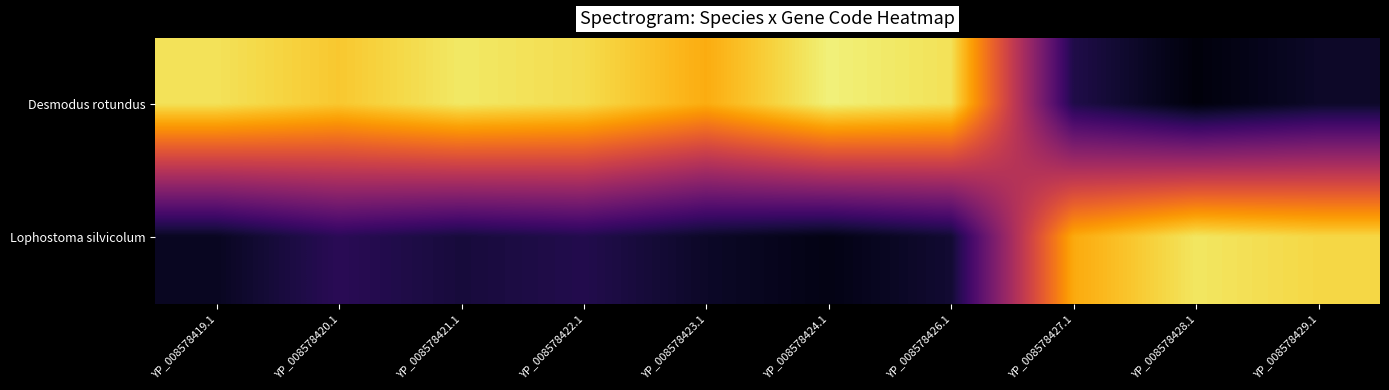

Between YP_008578422.1 and YP_008578428.1, which series saw the biggest shift?

Desmodus rotundus